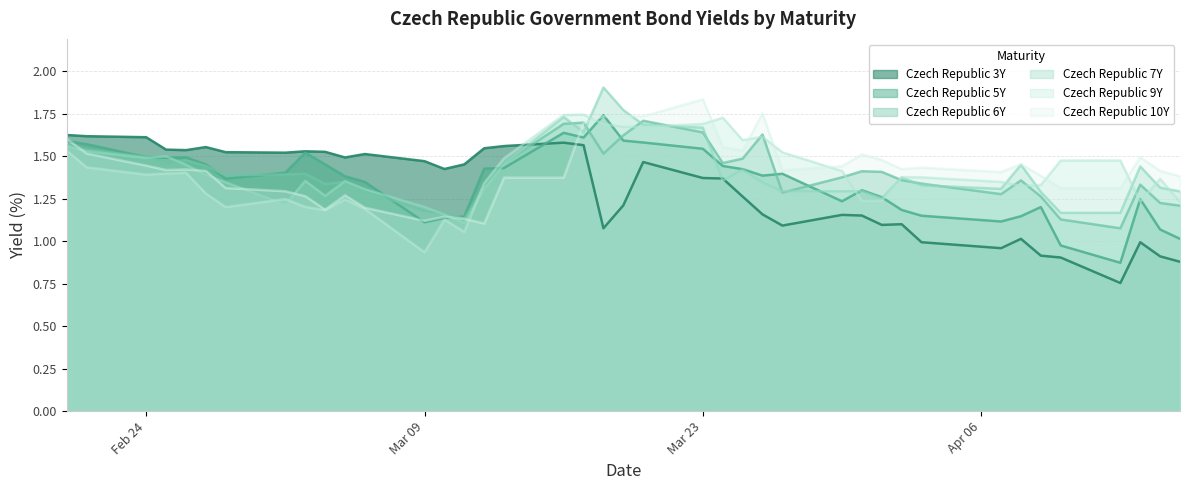

What is the sum of all Czech Republic 9Y values?

55.8